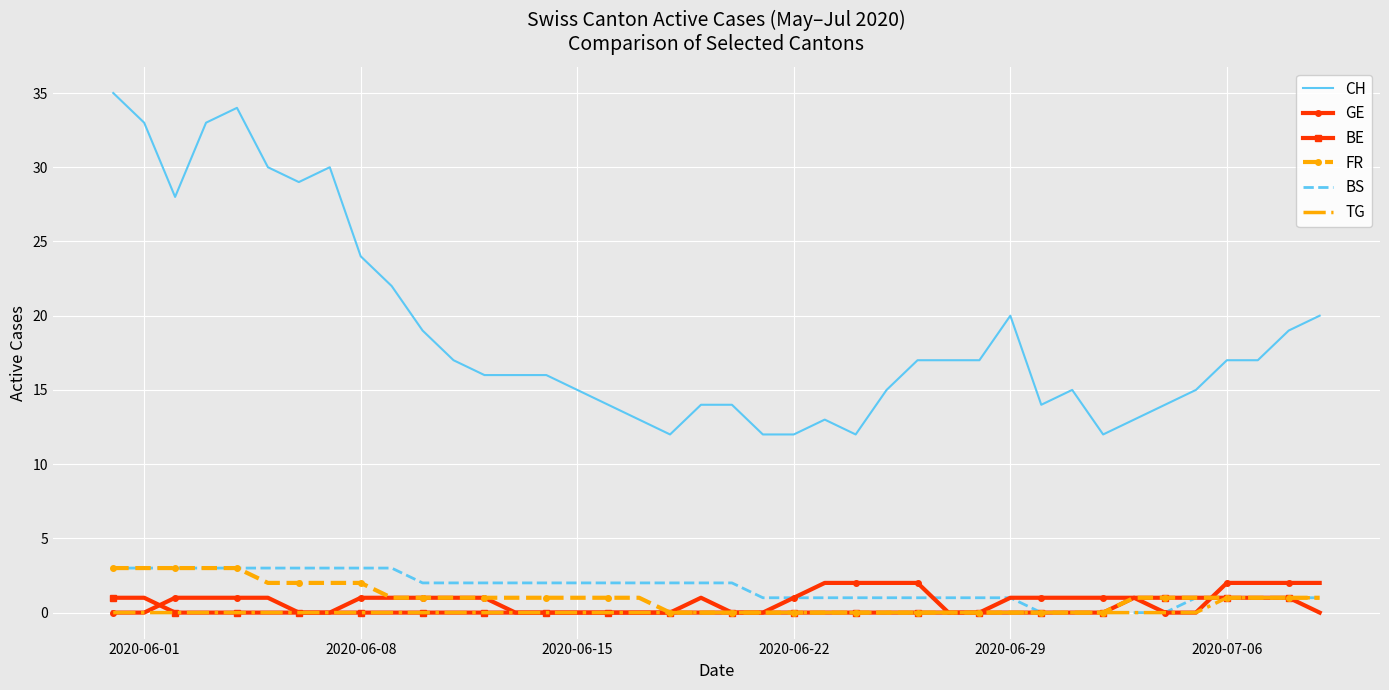

Which series has the largest total across all categories?

CH